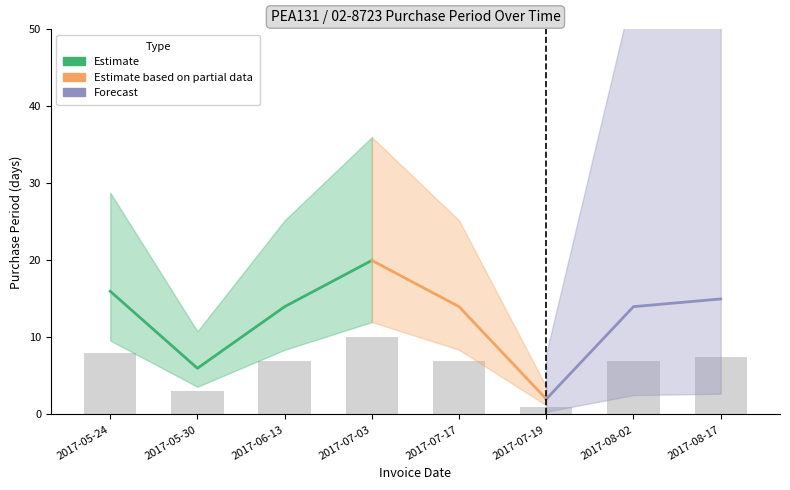

Rank the categories by value from lowest to highest.

2017-07-19, 2017-05-30, 2017-06-13, 2017-07-17, 2017-08-02, 2017-08-17, 2017-05-24, 2017-07-03